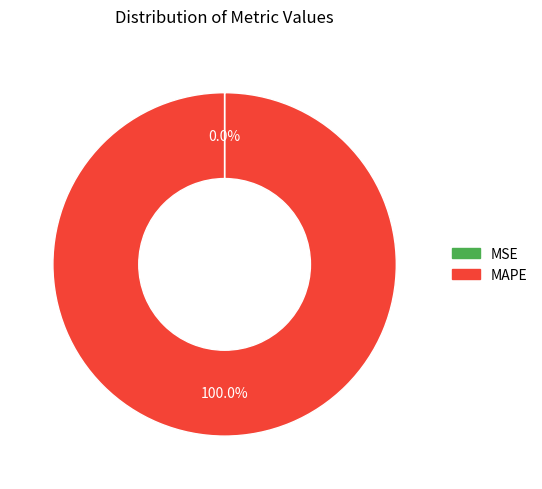

Which slice is the largest?

MAPE